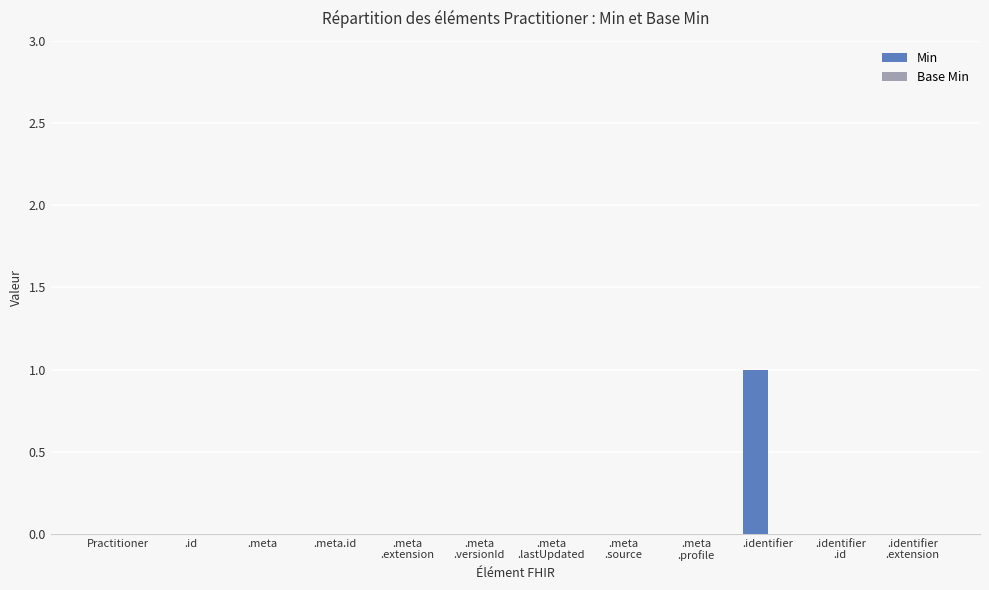

Which category has the highest value across all series?

.identifier